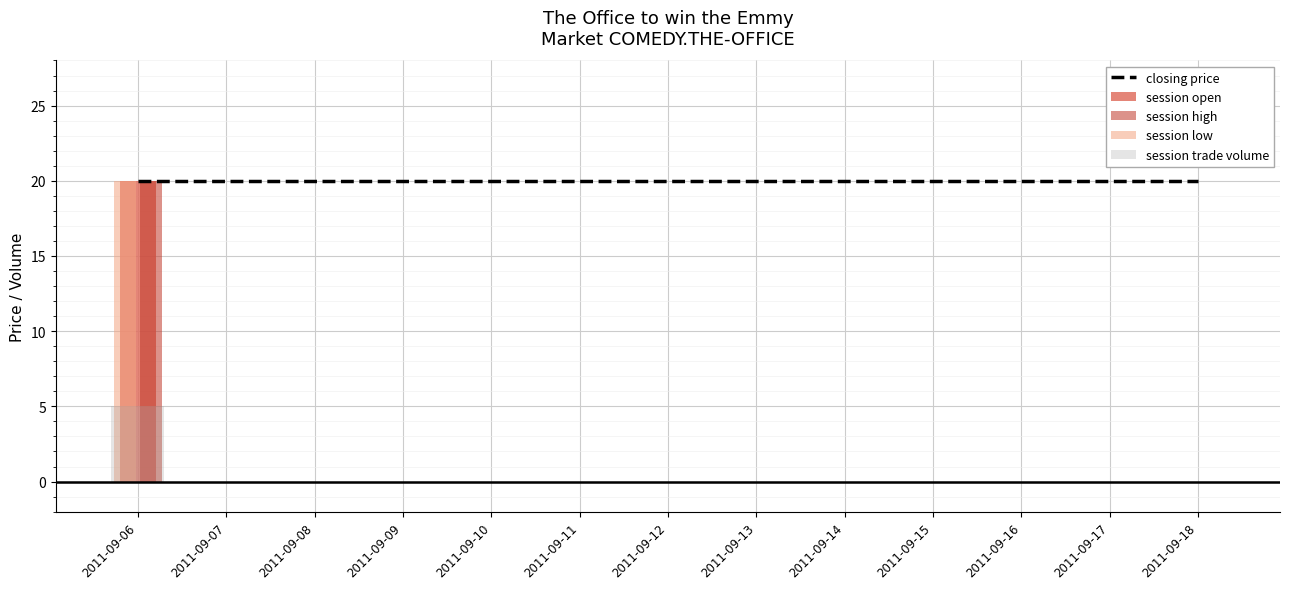

What is the average value of the closing price series?

20